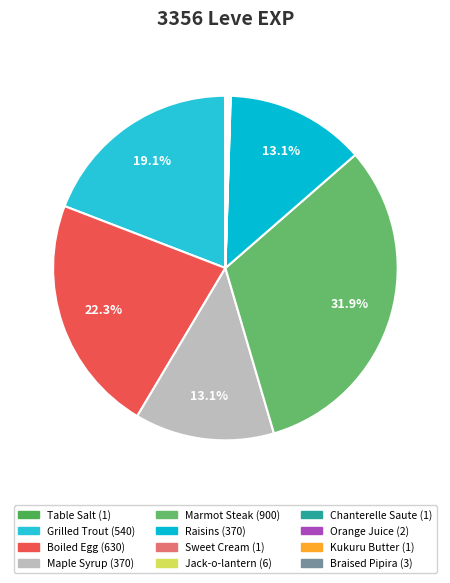

To the nearest percent, what percentage of the pie is Raisins?

13%